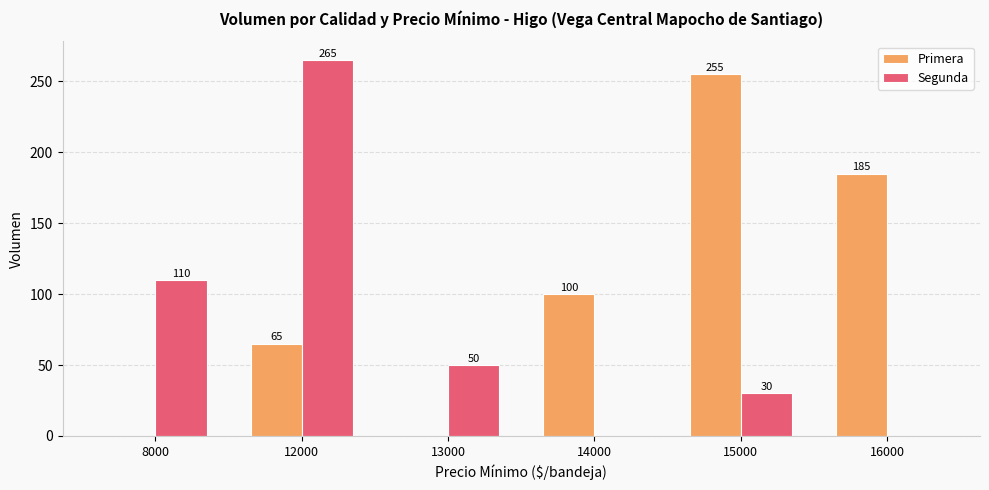

Is it true that Segunda equals 50 at 13000?

True